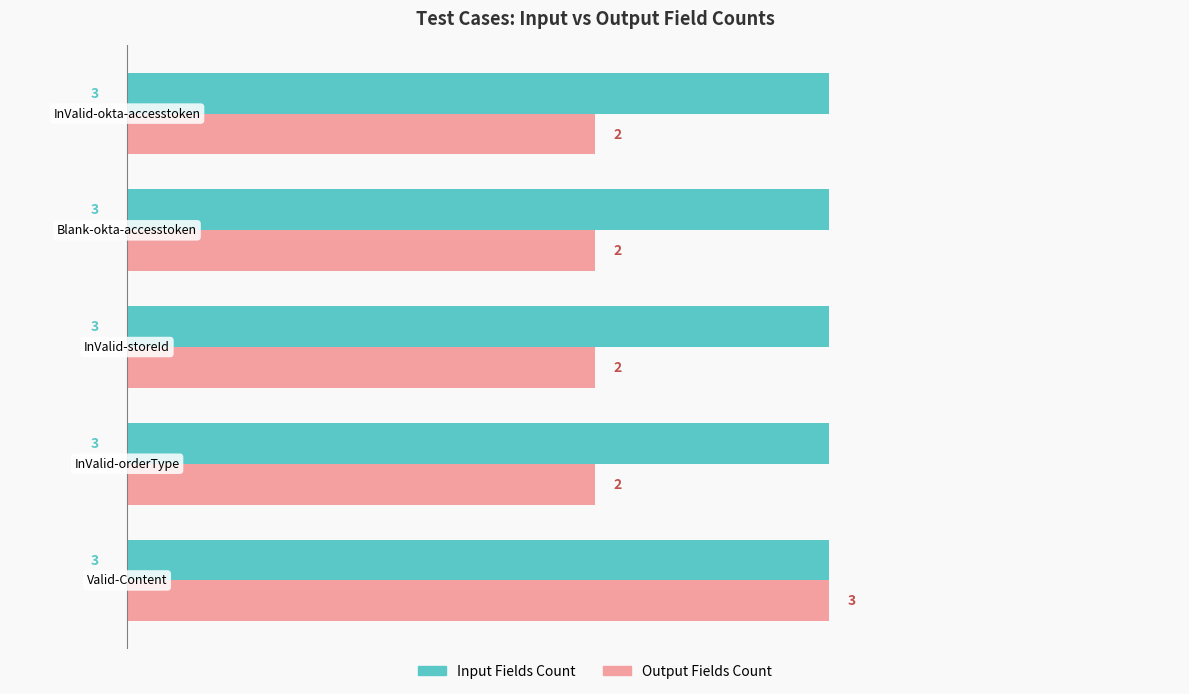

How many data points in Output Fields Count are above 2?

1